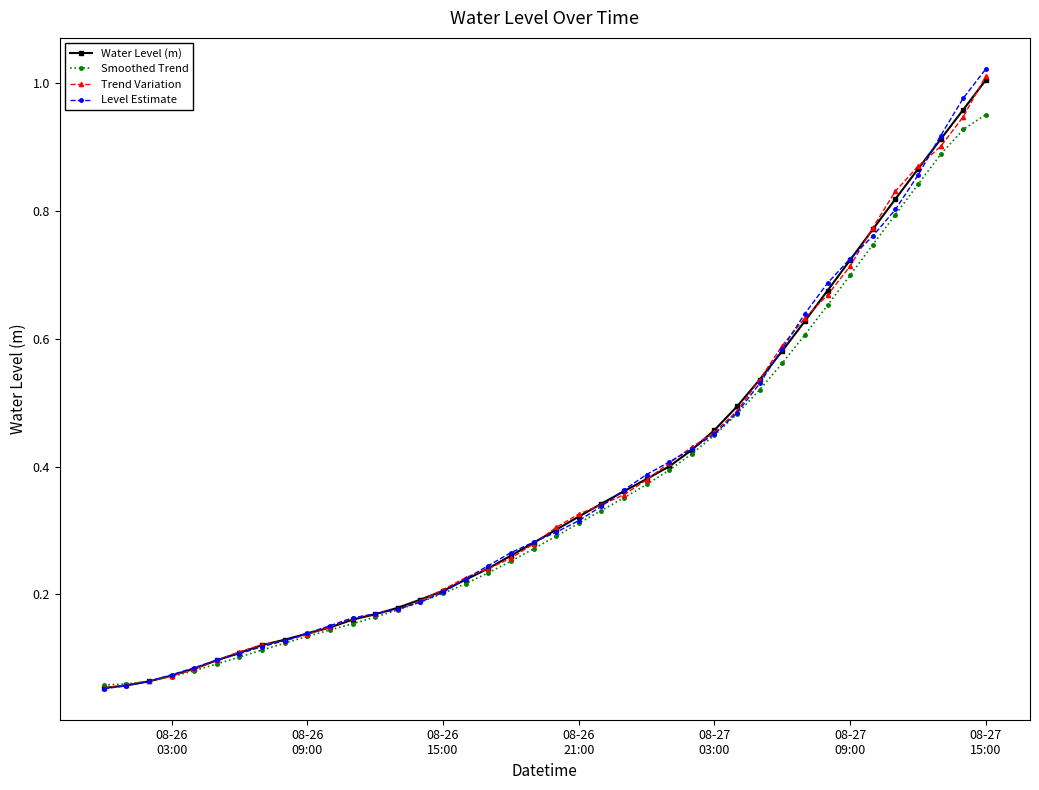

At how many categories does at least one series exceed 0?

40